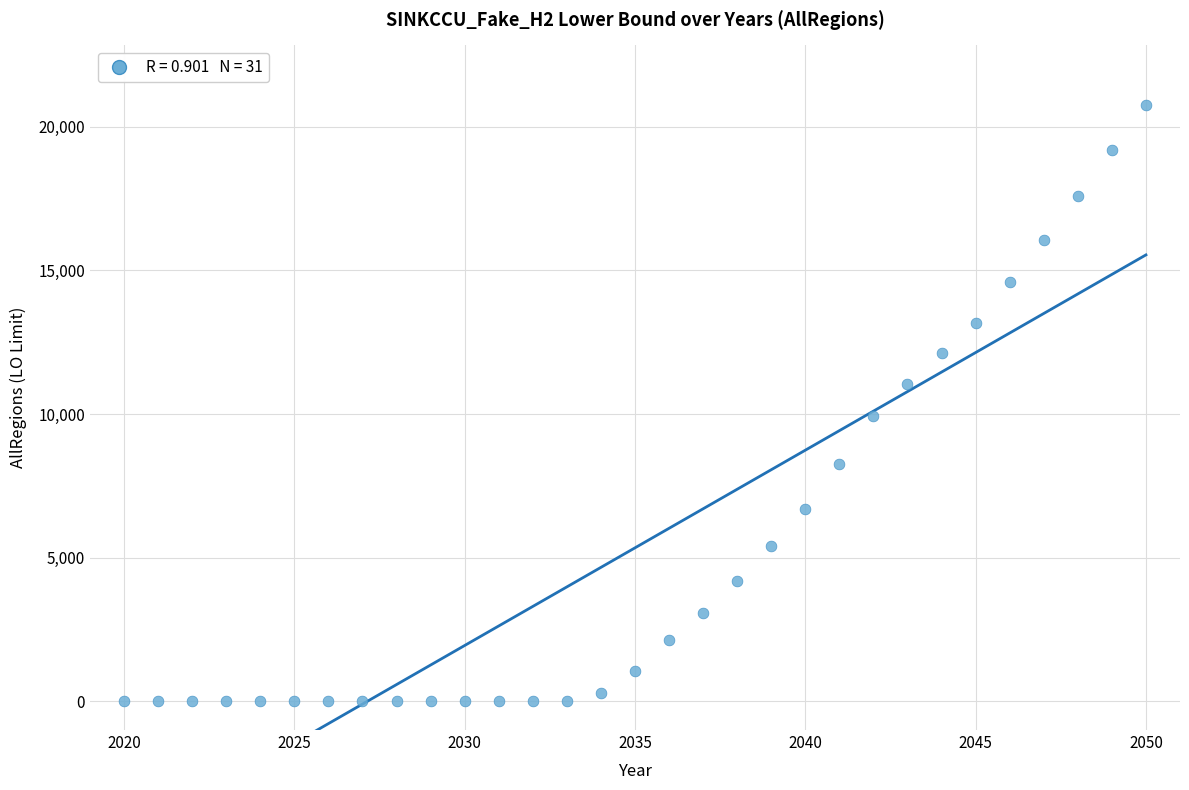

What is the range of Y values (max minus min)?

20757.8